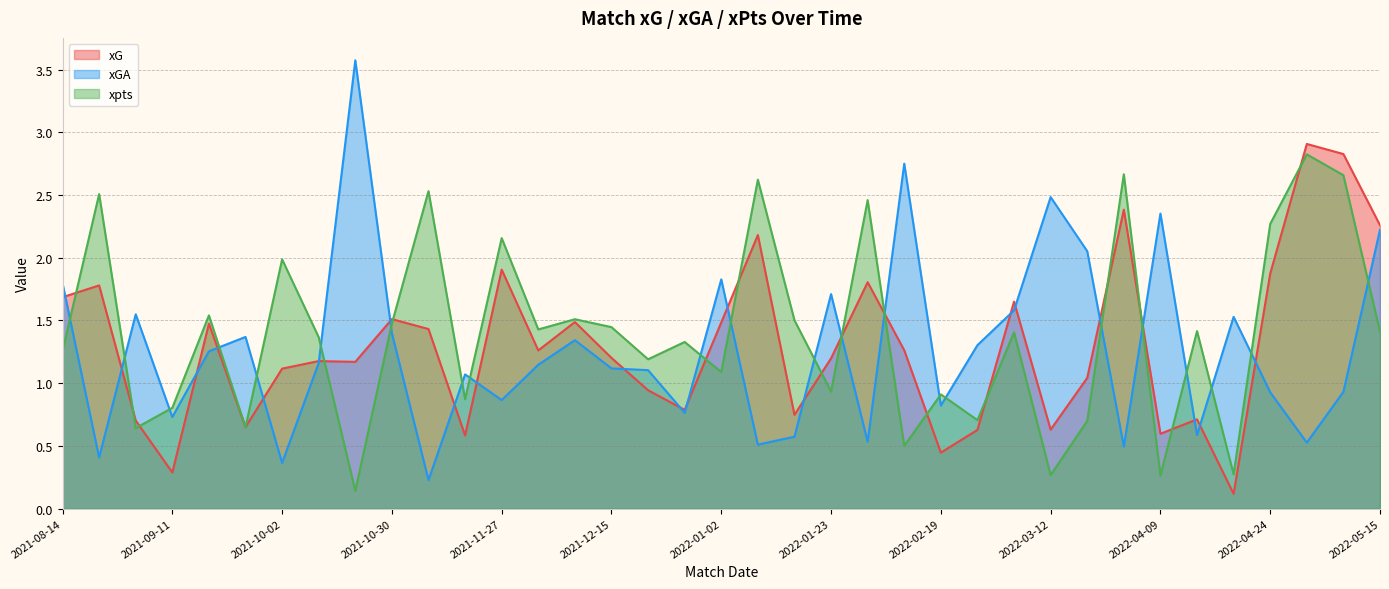

At how many categories does at least one series exceed 2?

15